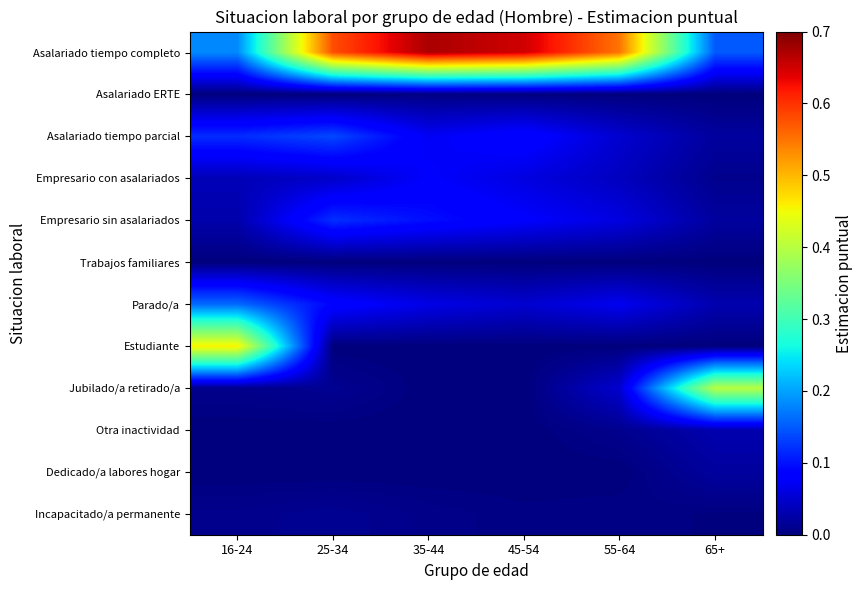

At how many categories does at least one series exceed 0?

6